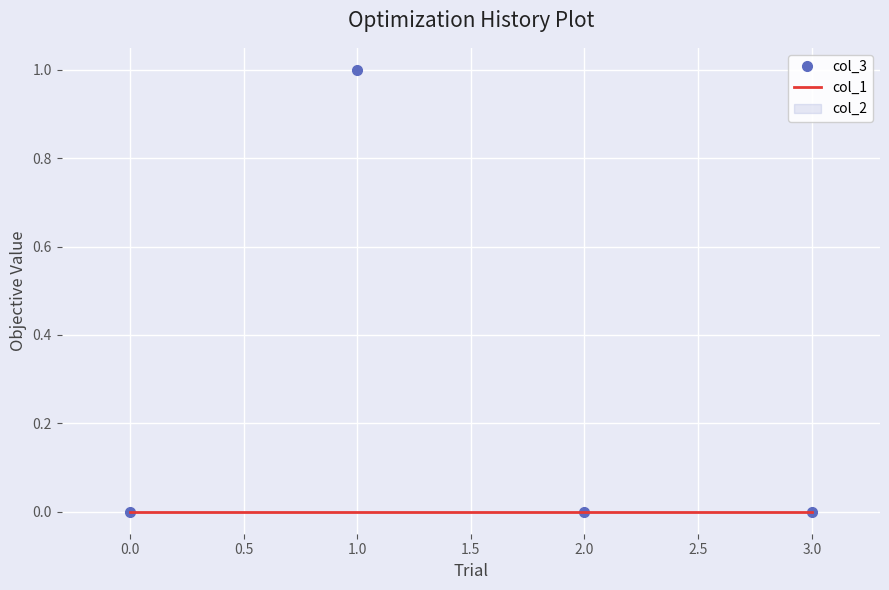

The col_3 series shows 2 at 0.0. True or false?

False